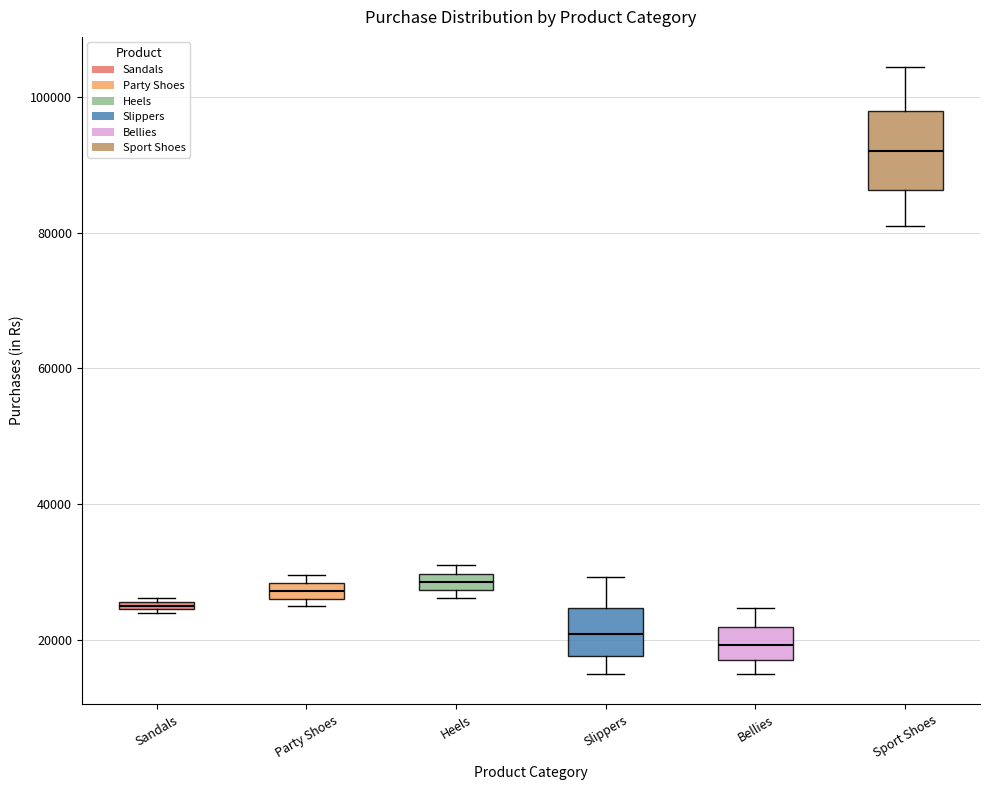

Comparing the boxes themselves (not the whiskers), which one is the tallest?

Sport Shoes